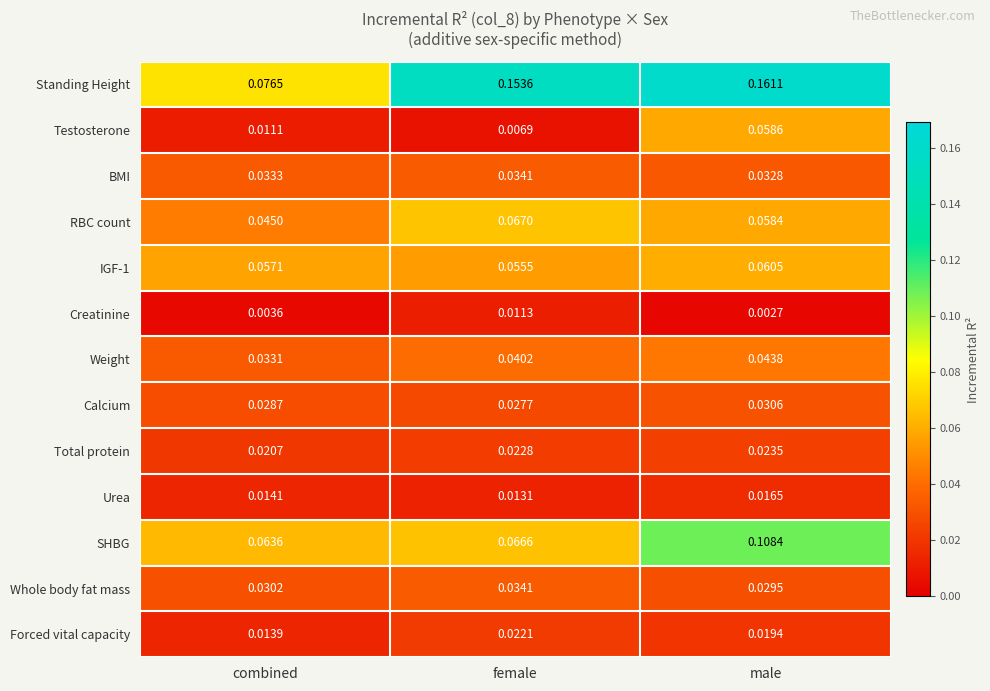

Which category has the highest value across all series?

male